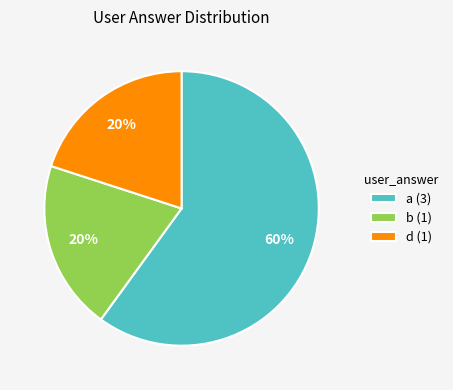

How many slices are in this pie chart?

3